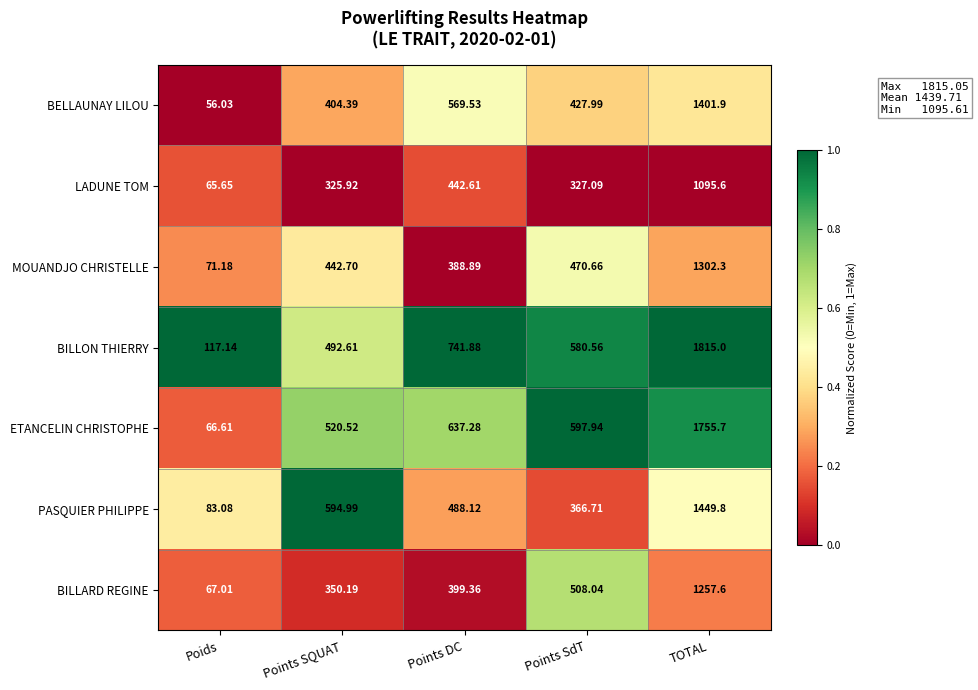

At which label does MOUANDJO CHRISTELLE reach its minimum?

Poids